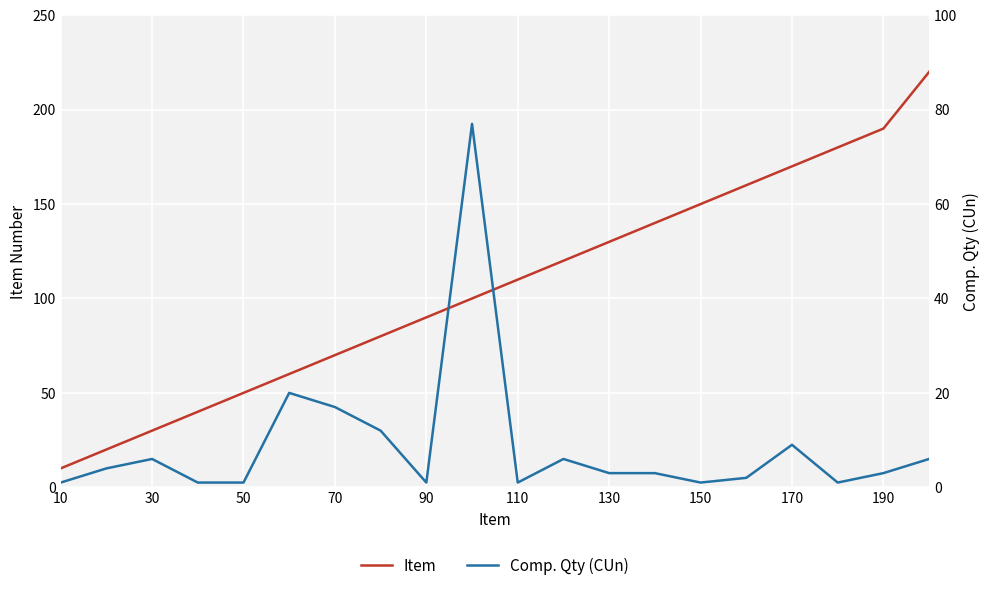

True or false: Item and Comp. Qty (CUn) intersect in this chart.

False